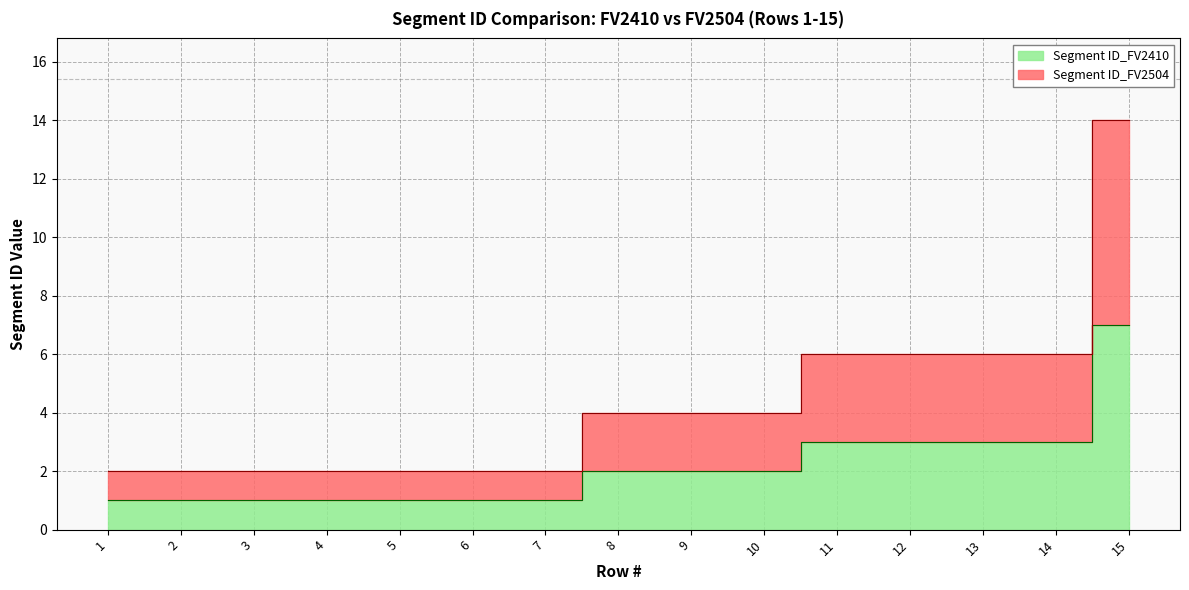

Which series has the widest spread of values?

Segment ID_FV2504